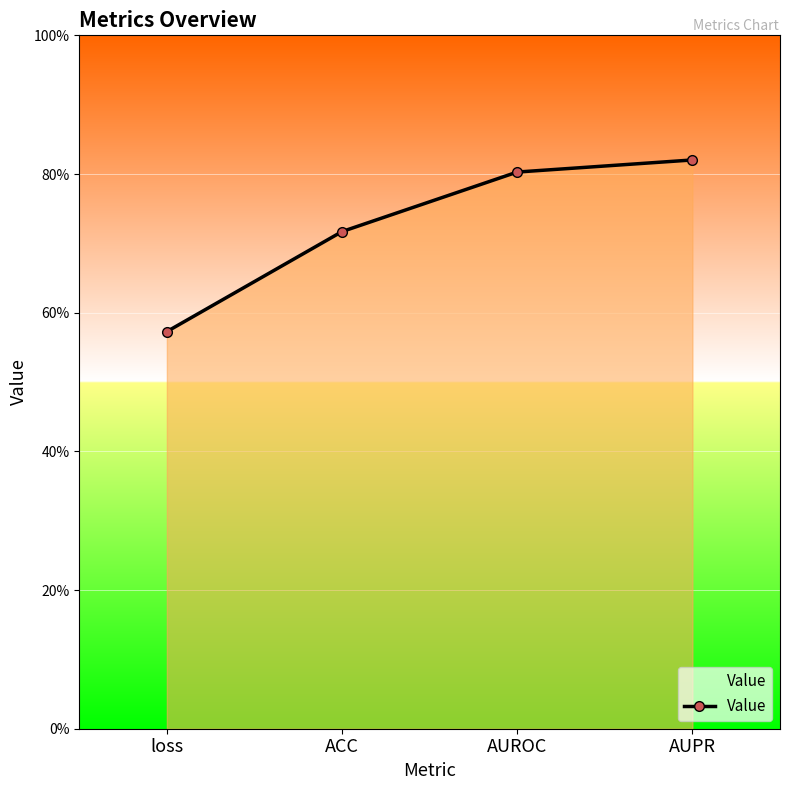

True or false: the data shows 0.3 at loss.

False